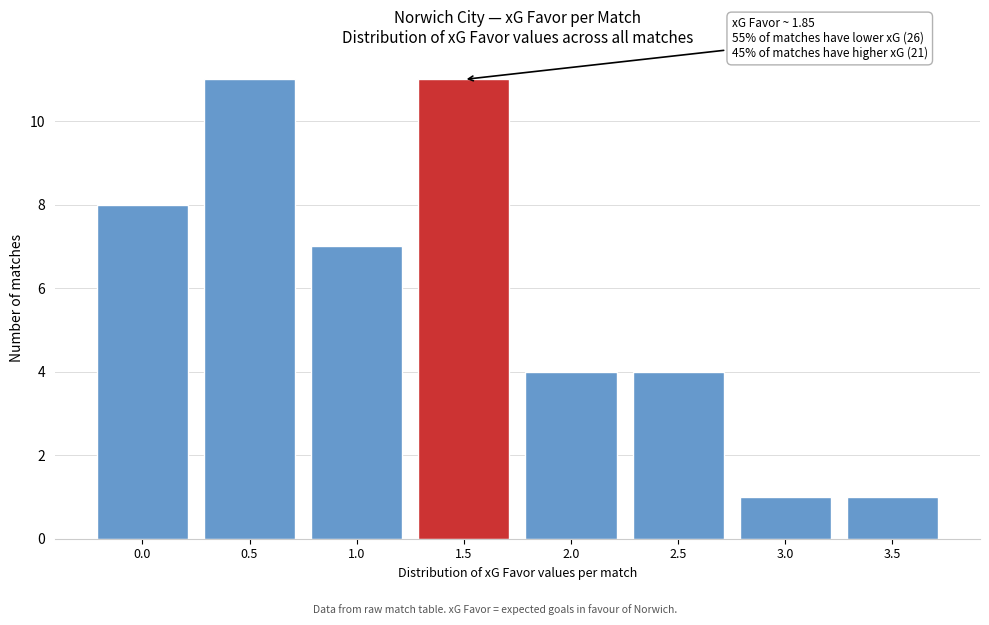

Reading right to left, what are all the values shown in this chart?

1	1	4	4	11	7	11	8